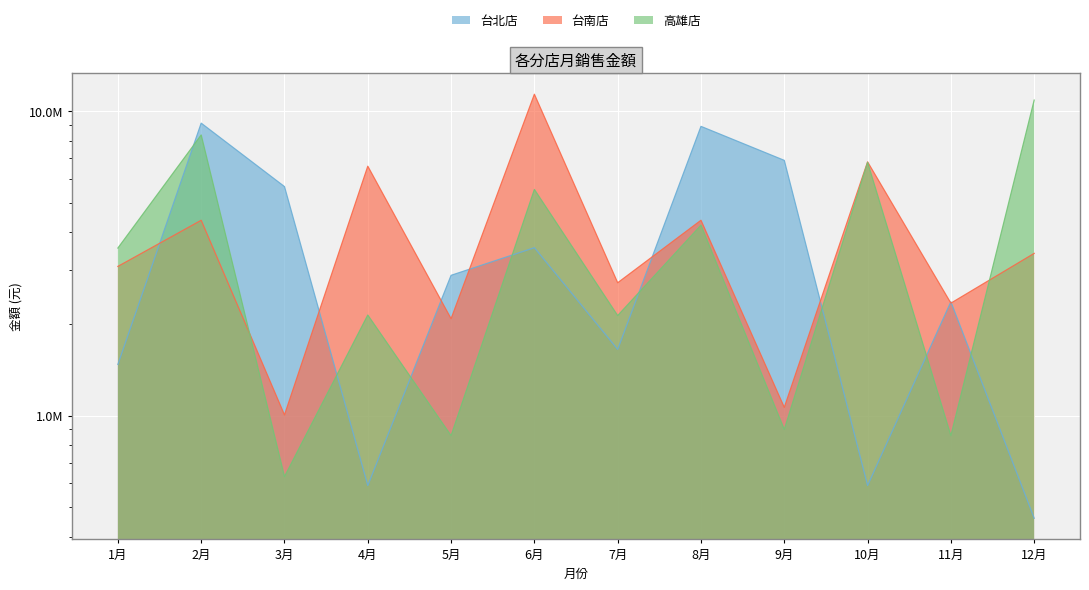

What is the total value across all series at 5月?

5827000